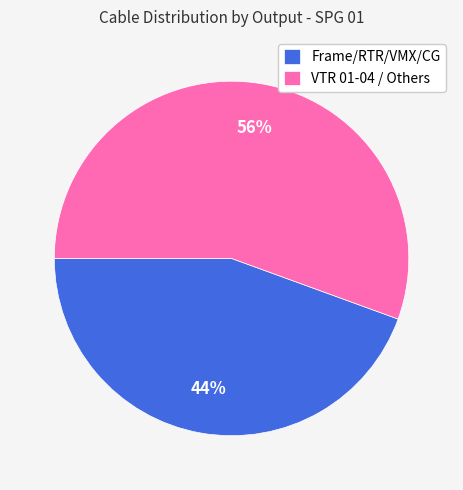

True or false: VTR 01-04 / Others accounts for 56% of the total.

True